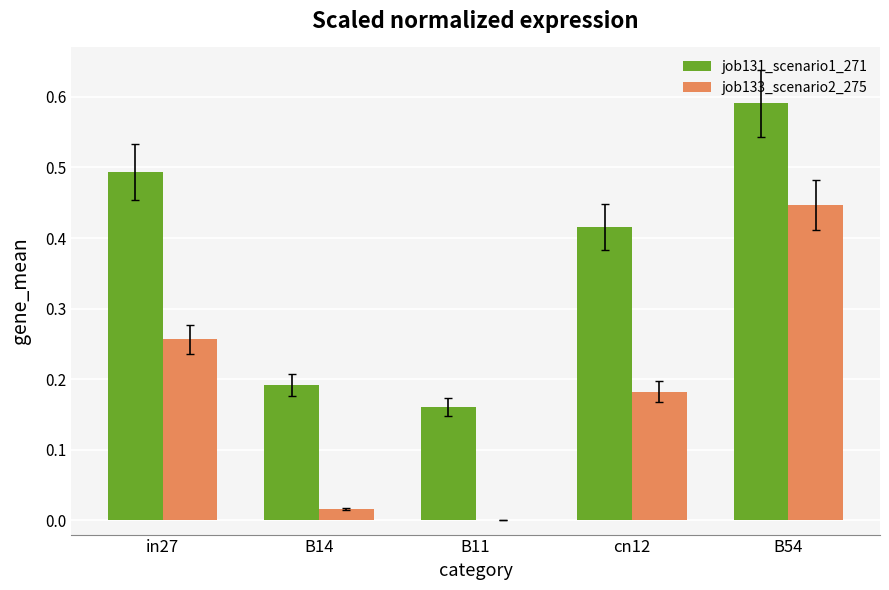

At which category is the sum across all series the highest?

B54